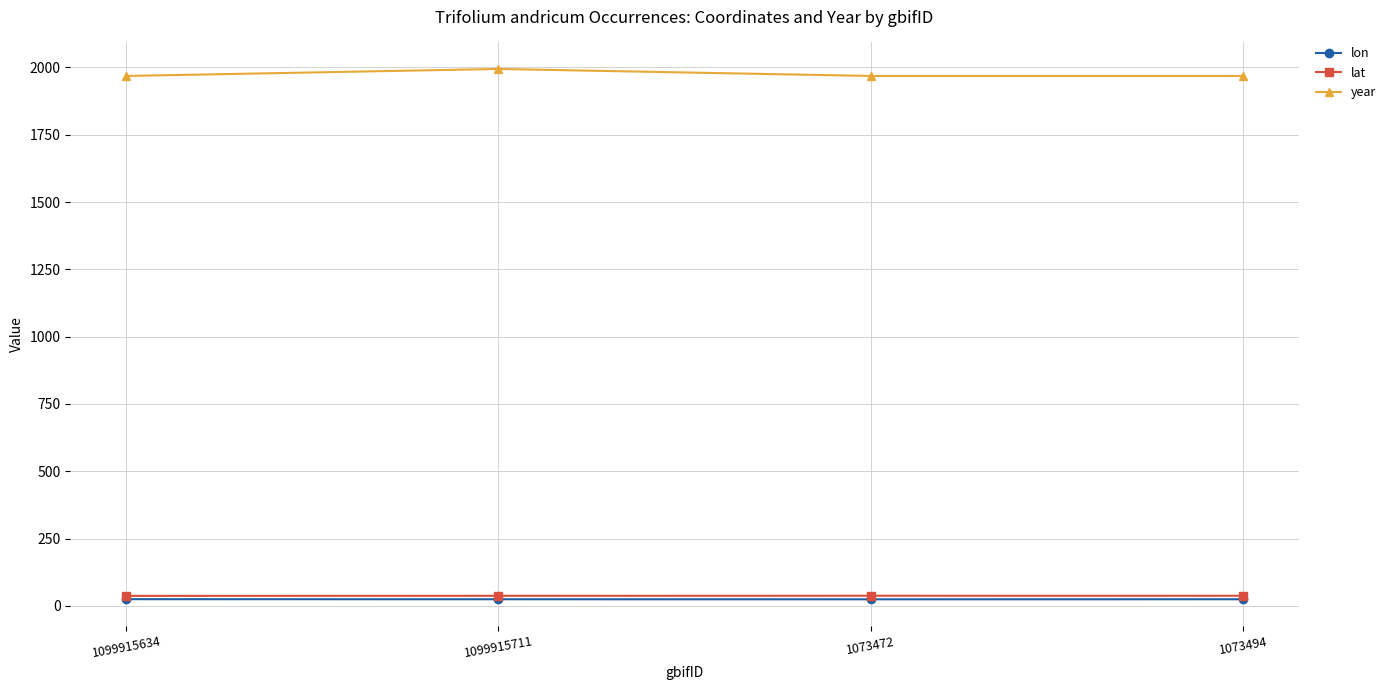

What is the difference between the maximum and minimum values in the lon series?

0.5